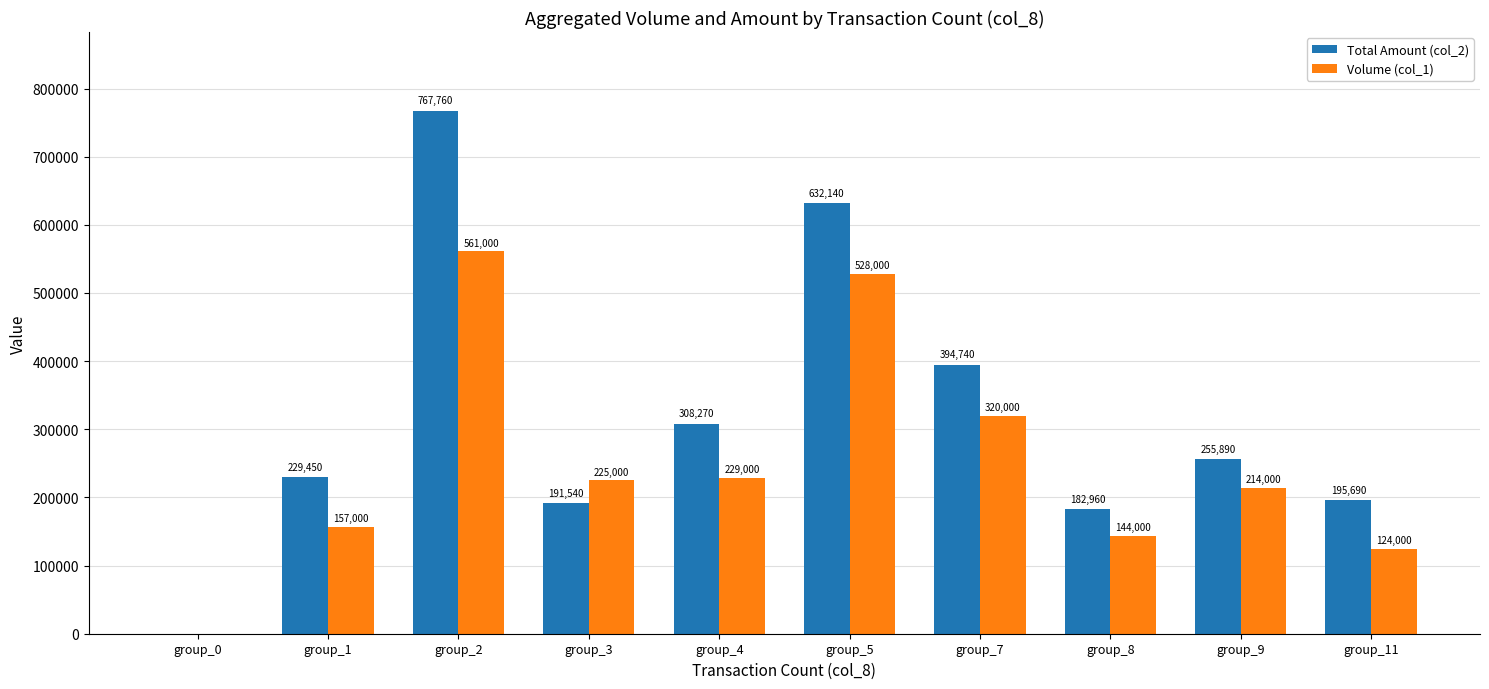

Reading left to right, what are all the values shown in this chart?

Total Amount (col_2): group_0=0	group_1=229450	group_2=767760	group_3=191540	group_4=308270	group_5=632140	group_7=394740	group_8=182960	group_9=255890	group_11=195690
Volume (col_1): group_0=0	group_1=157000	group_2=561000	group_3=225000	group_4=229000	group_5=528000	group_7=320000	group_8=144000	group_9=214000	group_11=124000